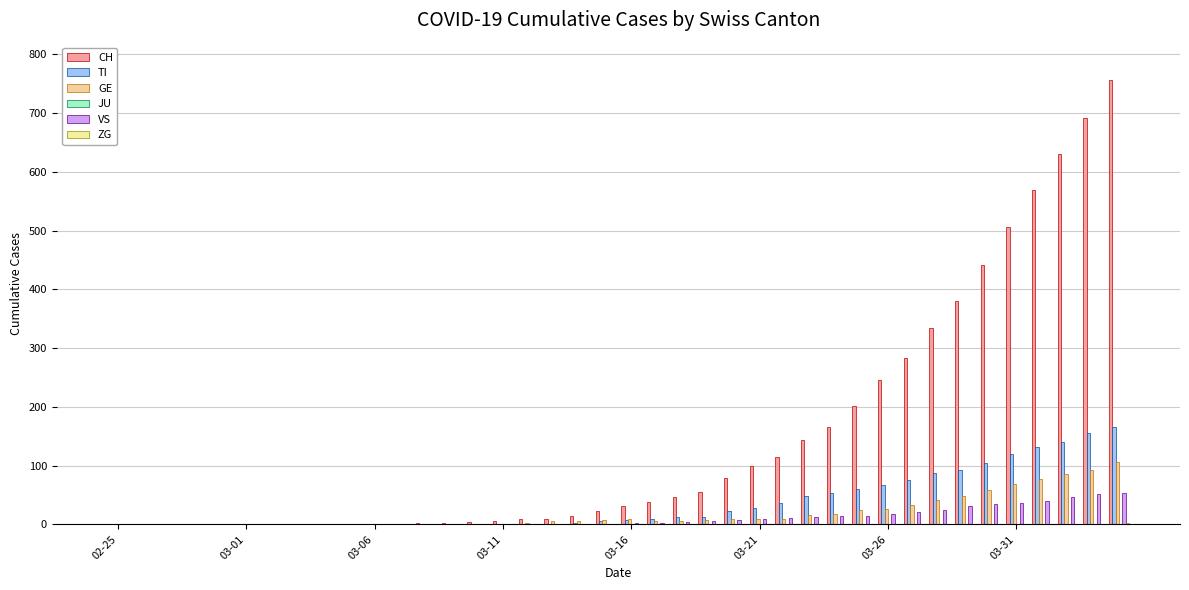

How many data points does each series have?

40